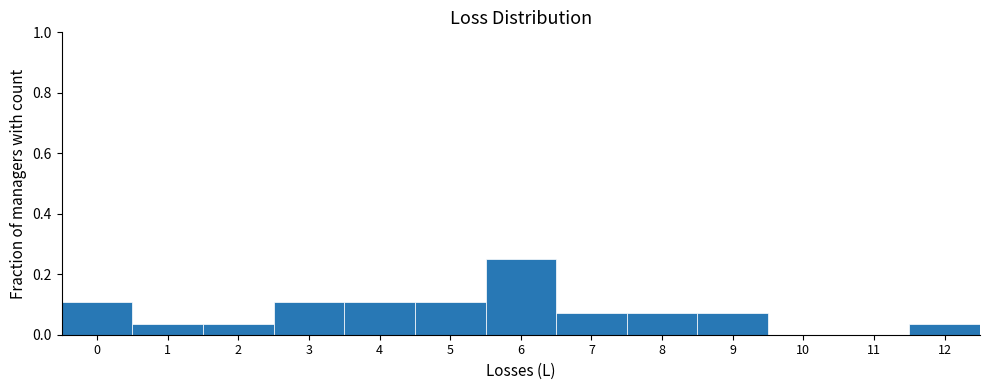

Which range on the x-axis has the tallest bar?

5.5 to 6.5